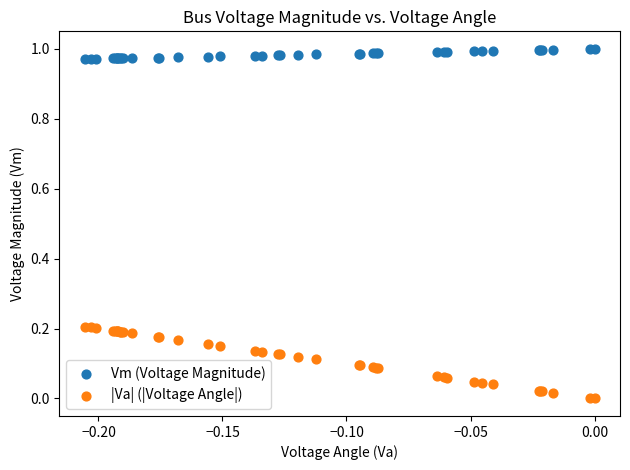

Which series has the largest Y range (max minus min)?

|Va| (|Voltage Angle|)